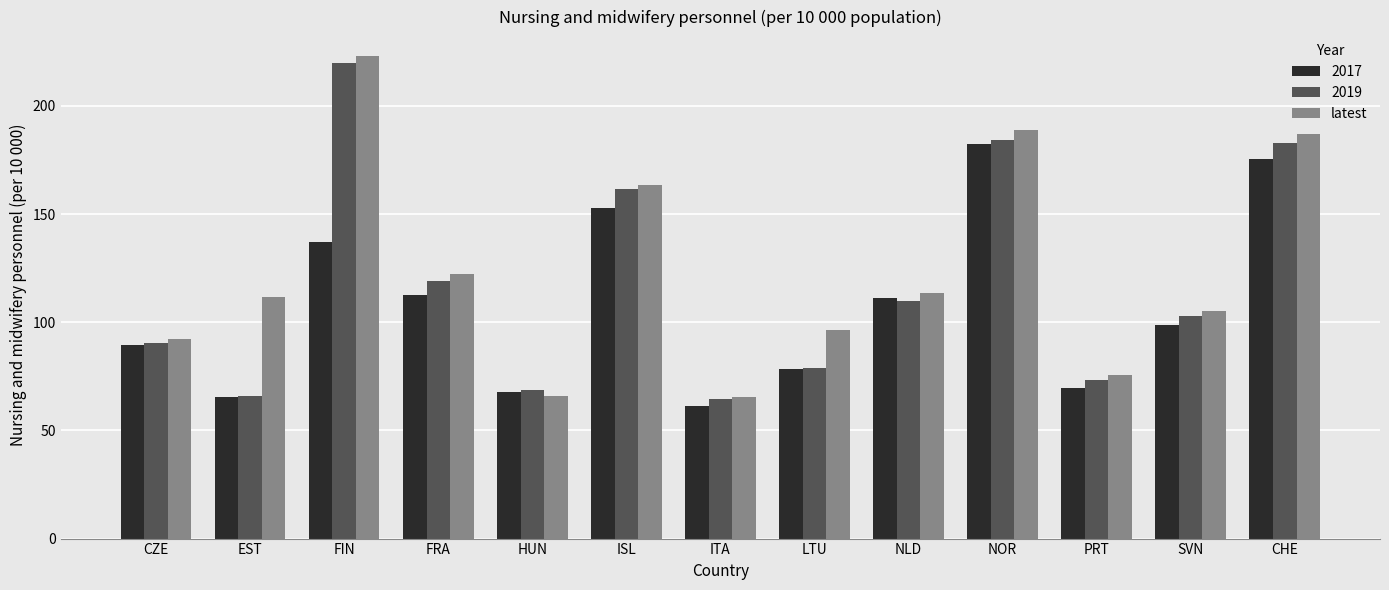

How many distinct data groups are displayed?

3